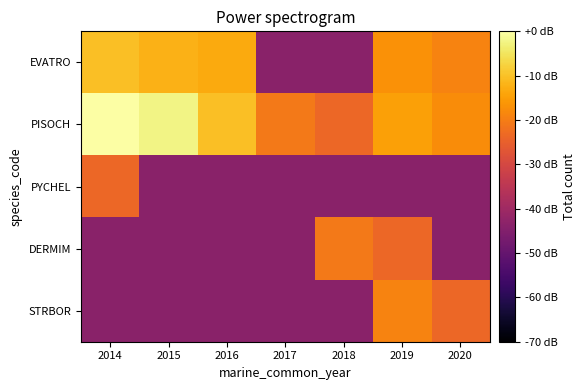

Count the number of categories in the chart.

7